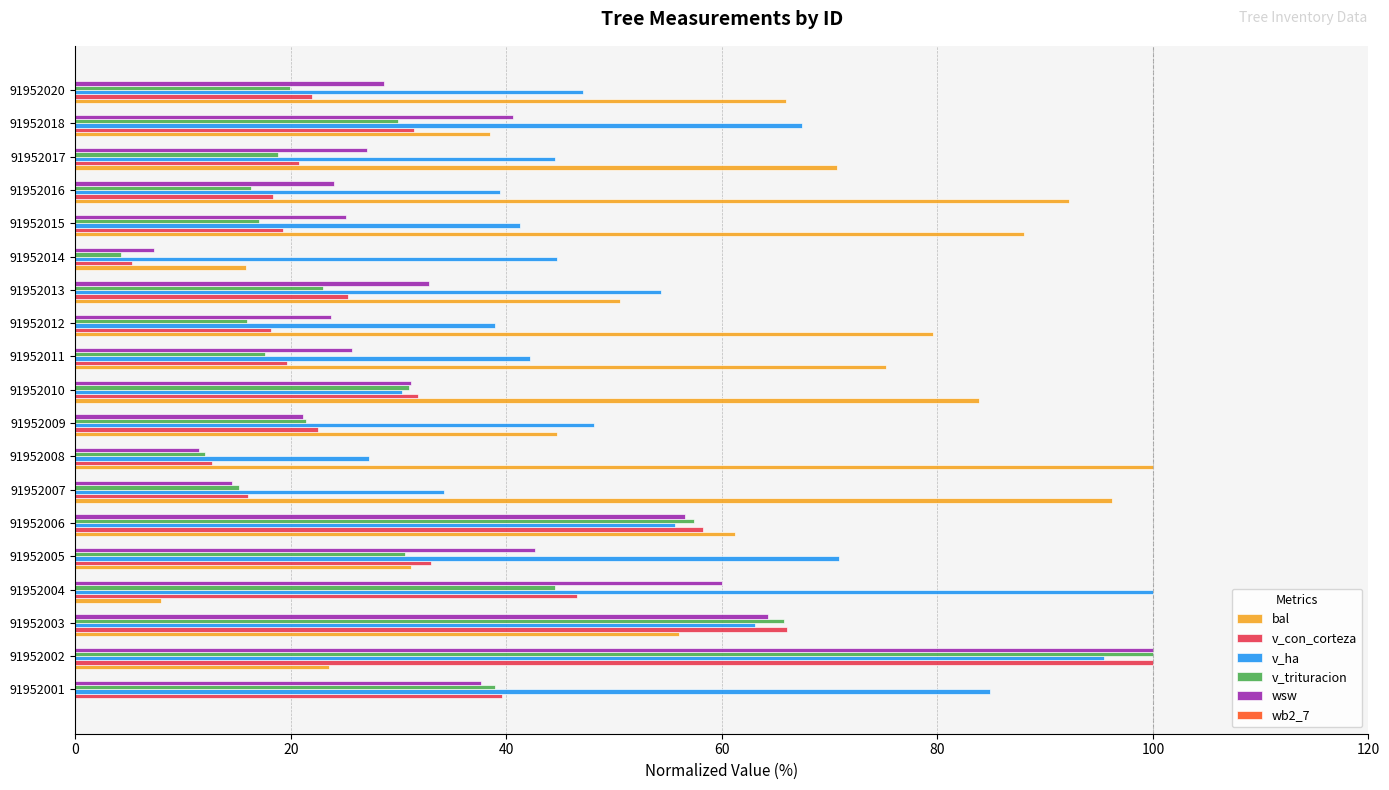

Which series changed the most between 91952005 and 91952016?

bal